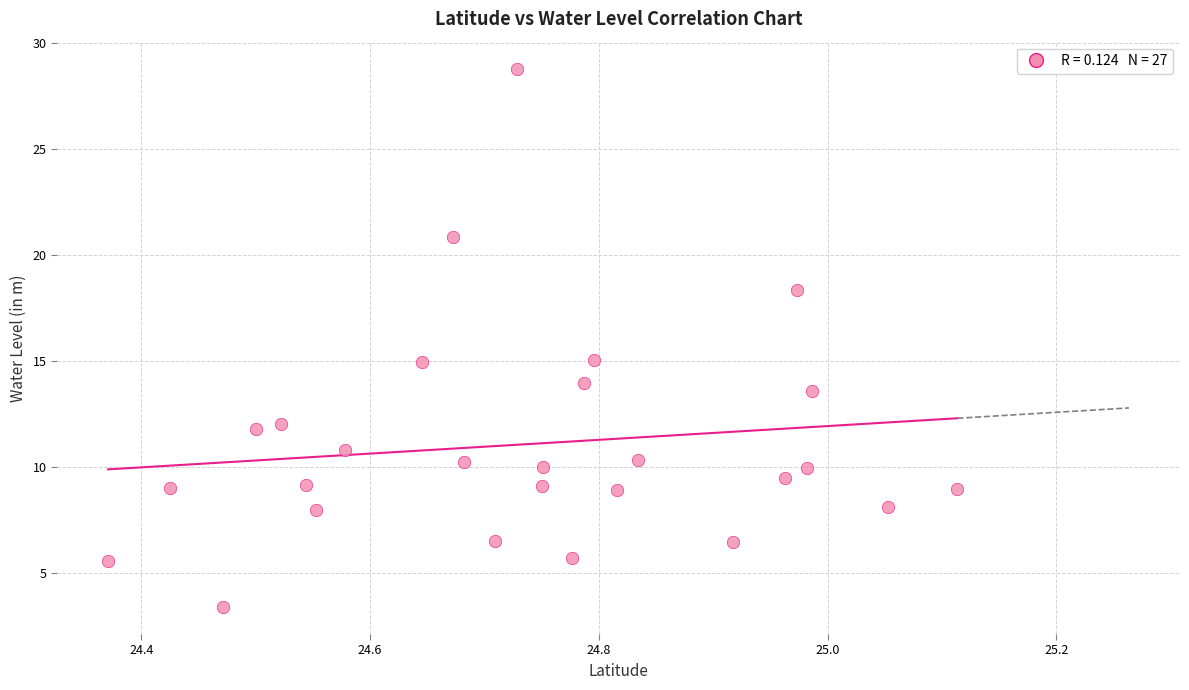

What is the range of Y values (max minus min)?

25.4